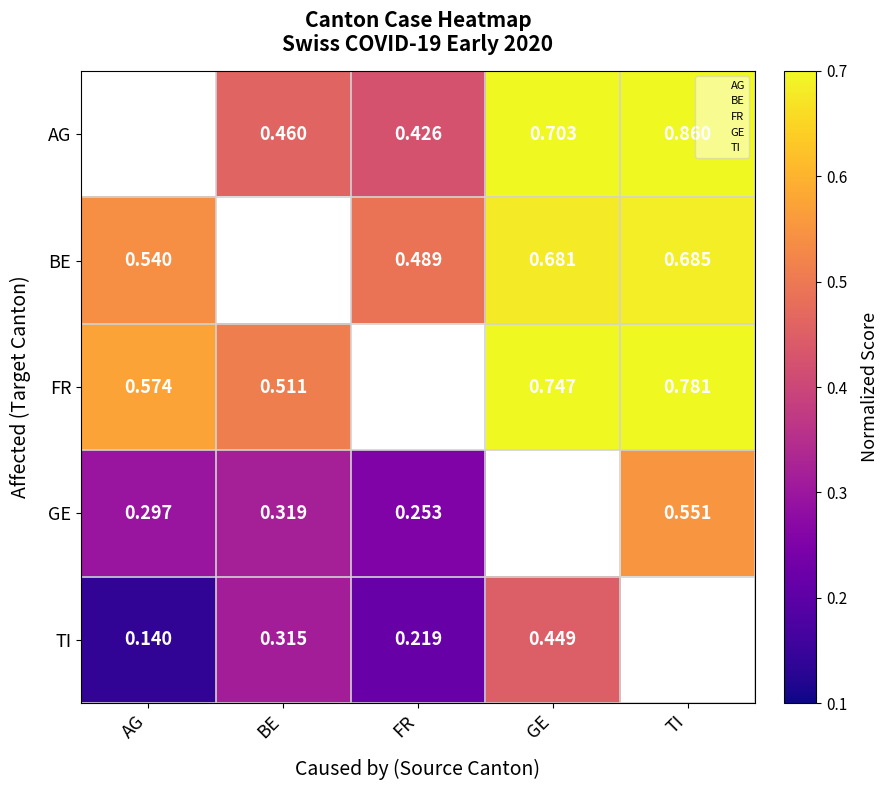

What is the lowest value of the BE series?

0.5